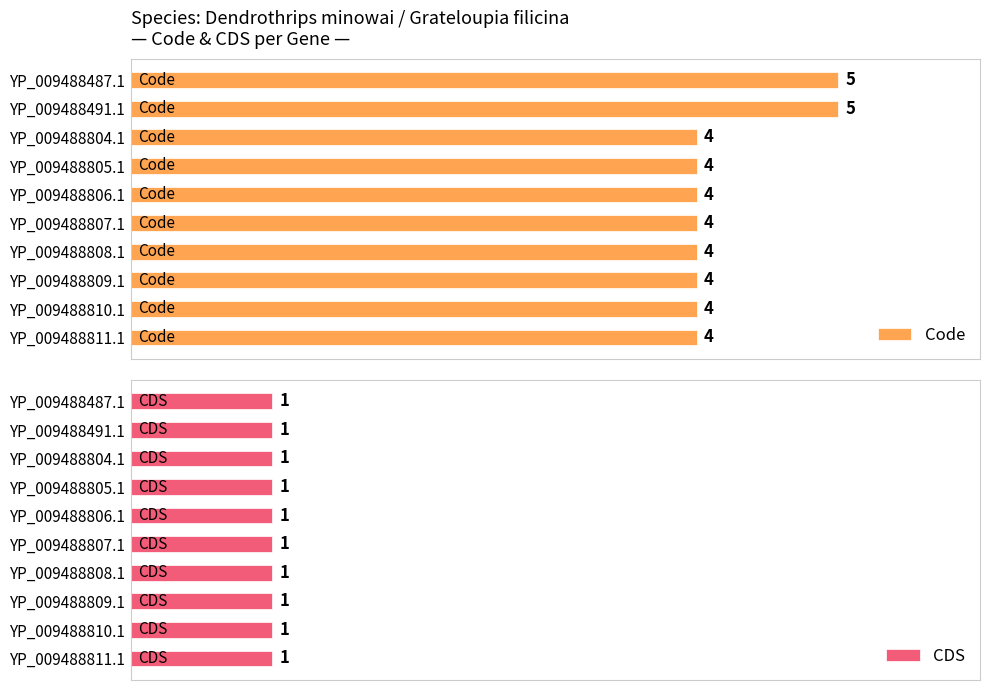

Which series has the largest range (max minus min)?

Code